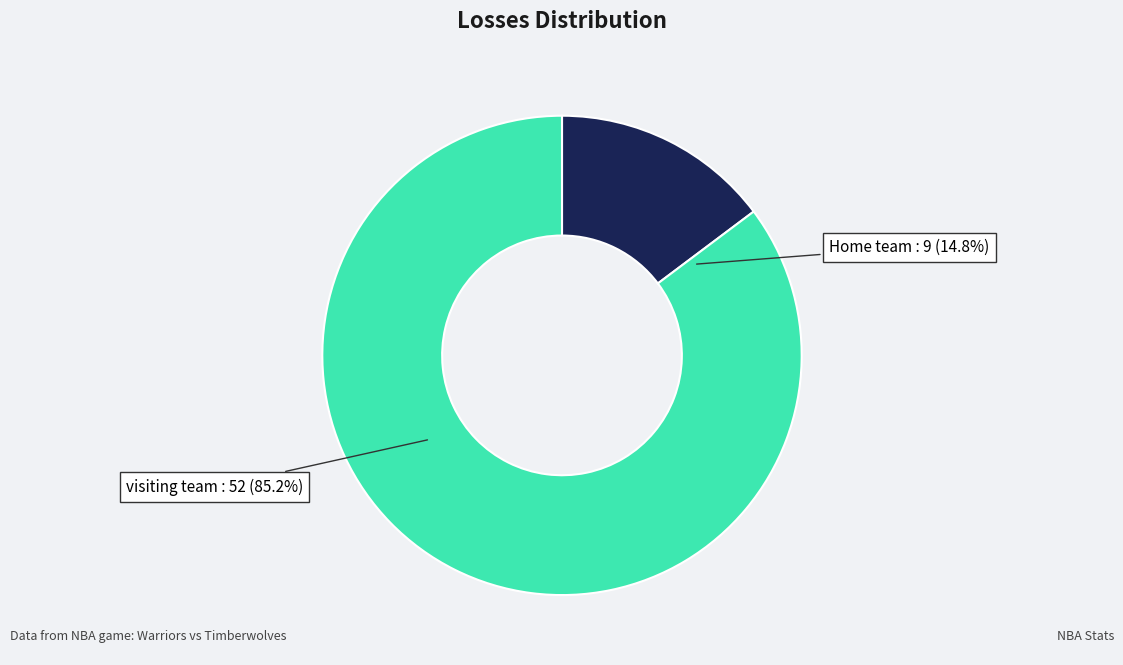

To the nearest percent, what is the average slice percentage?

50%